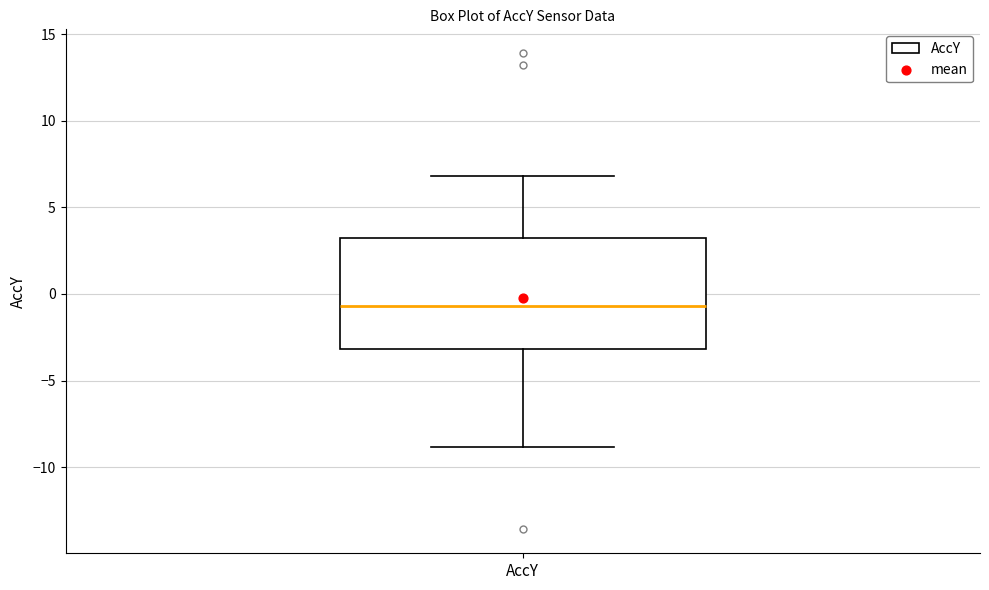

Transcribe this box plot: give where the median line is, the range the box spans, and where the two whiskers end, as read against the y-axis. The values are not printed on the chart, so give them approximately, as read against the axis.

median -0.5, box -3.0 to 3.5, whiskers -9.0 to 7.0